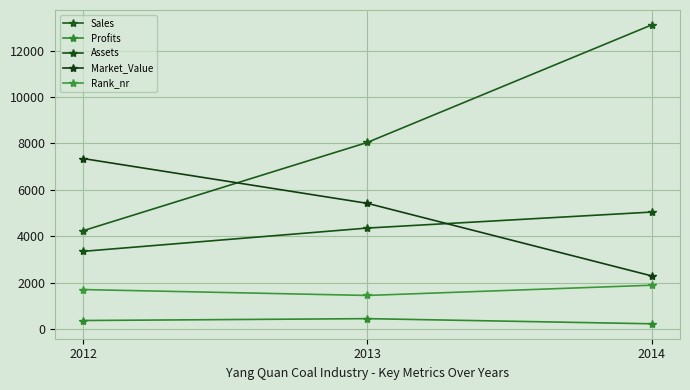

Reading left to right, list all the values displayed in this chart.

Sales: 4236.0	8040.0	13102.0
Profits: 366.0	446.5	225.4
Assets: 3347.0	4350.0	5039.0
Market_Value: 7345.0	5415.0	2290.0
Rank_nr: 1700.0	1446.0	1887.0